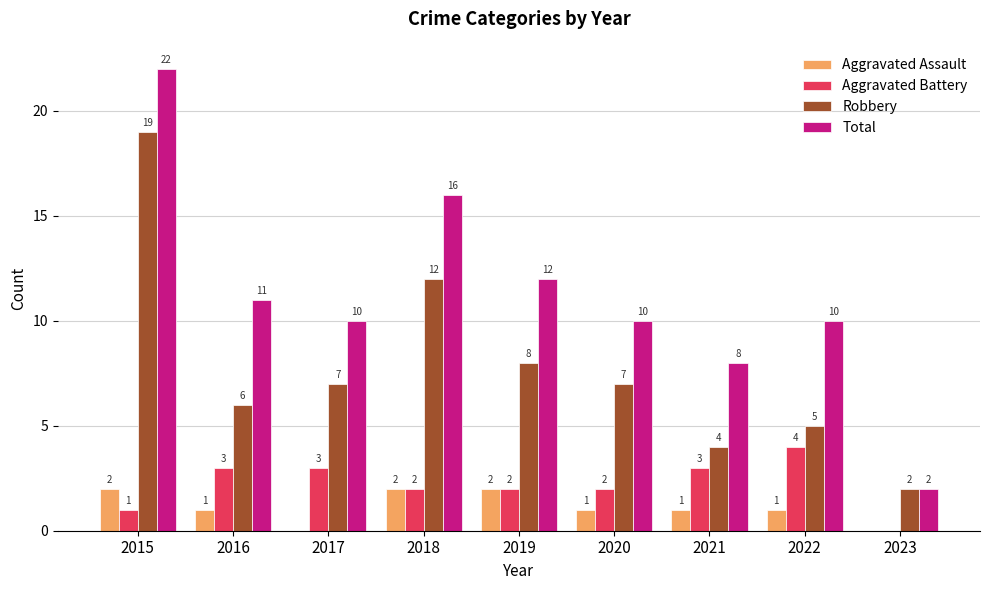

Is the value of Aggravated Assault at 2017 greater than the value of Total at 2018?

No